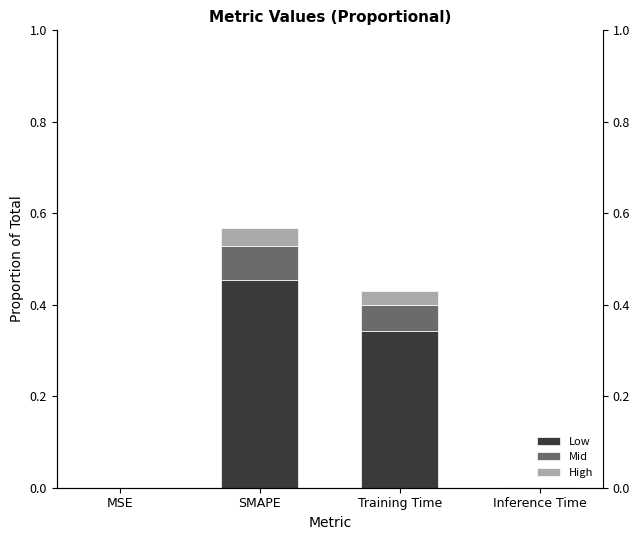

Rank the series at SMAPE from highest to lowest value.

Low, Mid, High